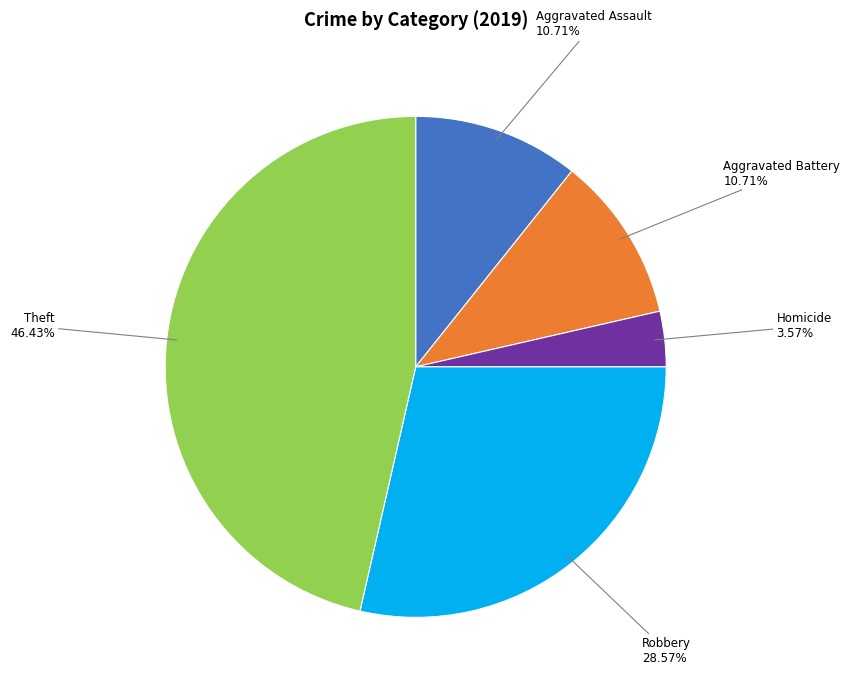

What is the ratio of the value at Homicide to the value at Aggravated Battery?

0.3